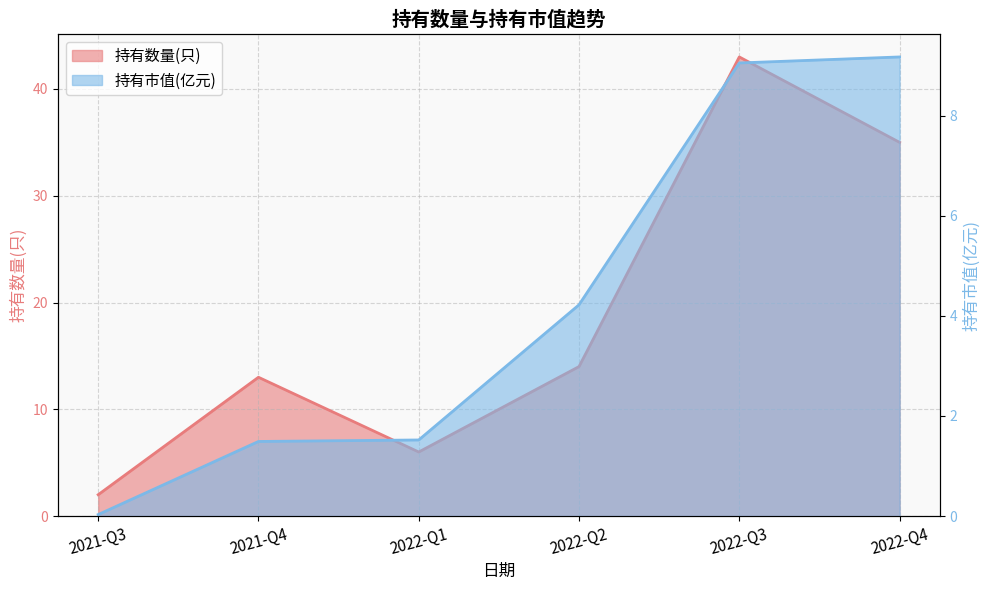

What are all the series names shown in the legend?

持有数量(只), 持有市值(亿元)